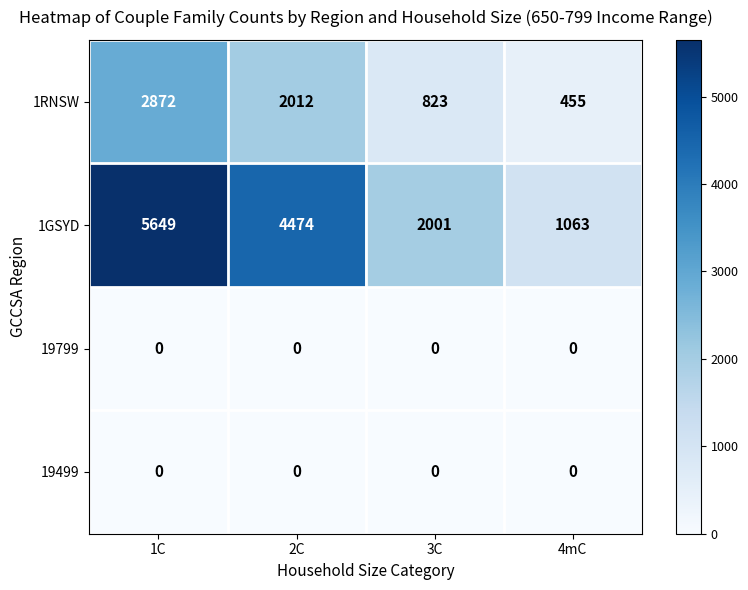

At how many categories does at least one series exceed 4086?

2